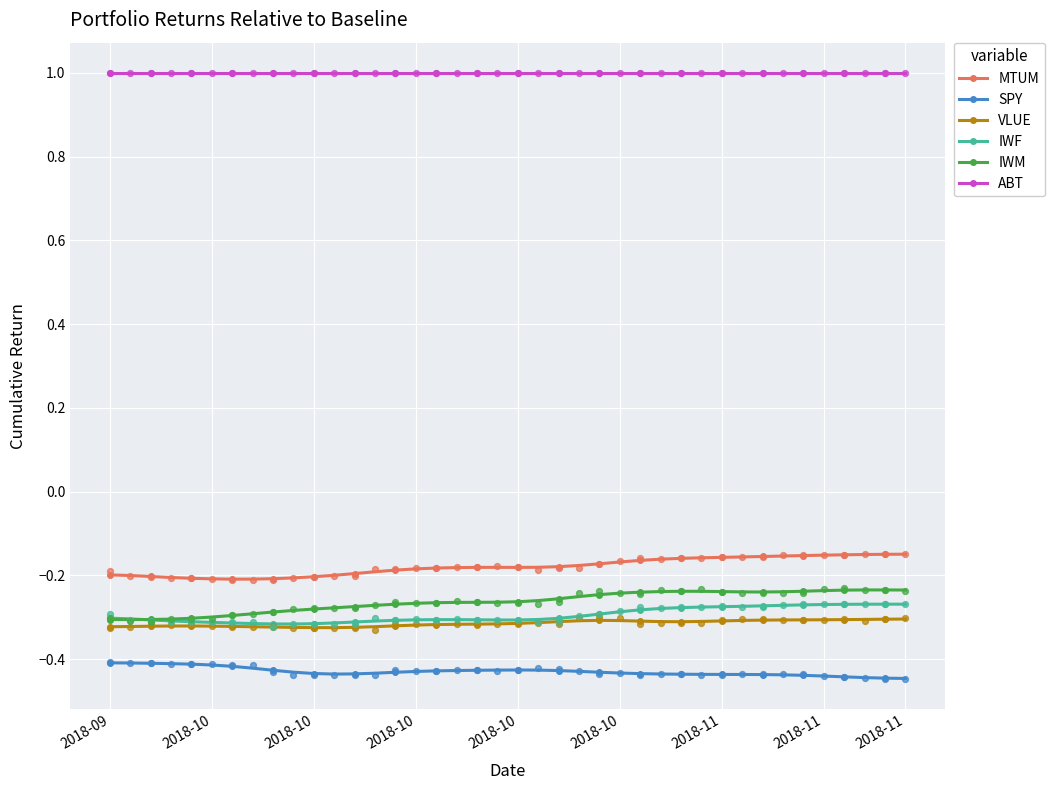

At which category is the sum across all series the highest?

37